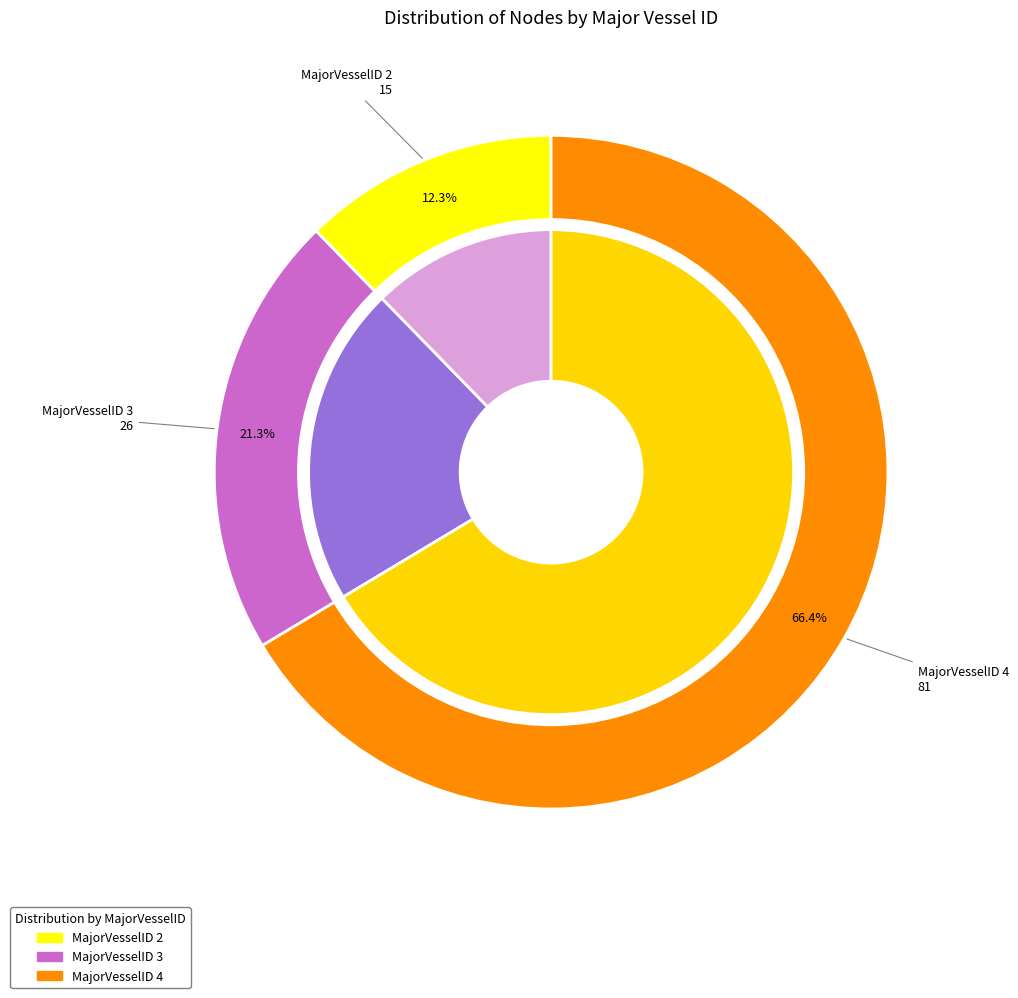

To the nearest percent, what is the combined percentage of 2 and 4?

79%